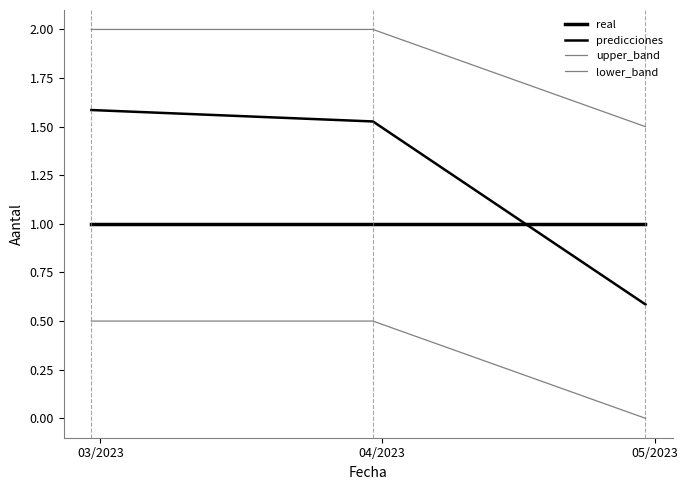

Is this an area chart (filled region under the line)?

No